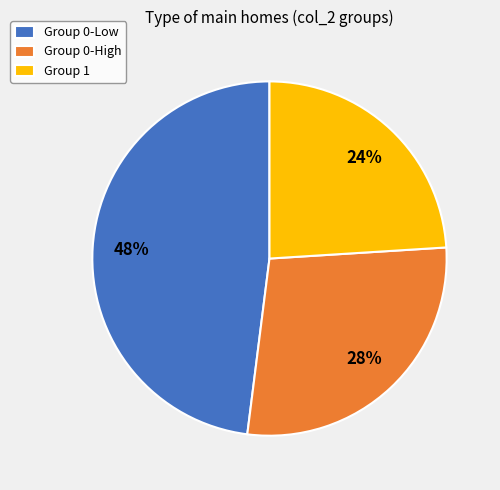

How many slices are in this pie chart?

3